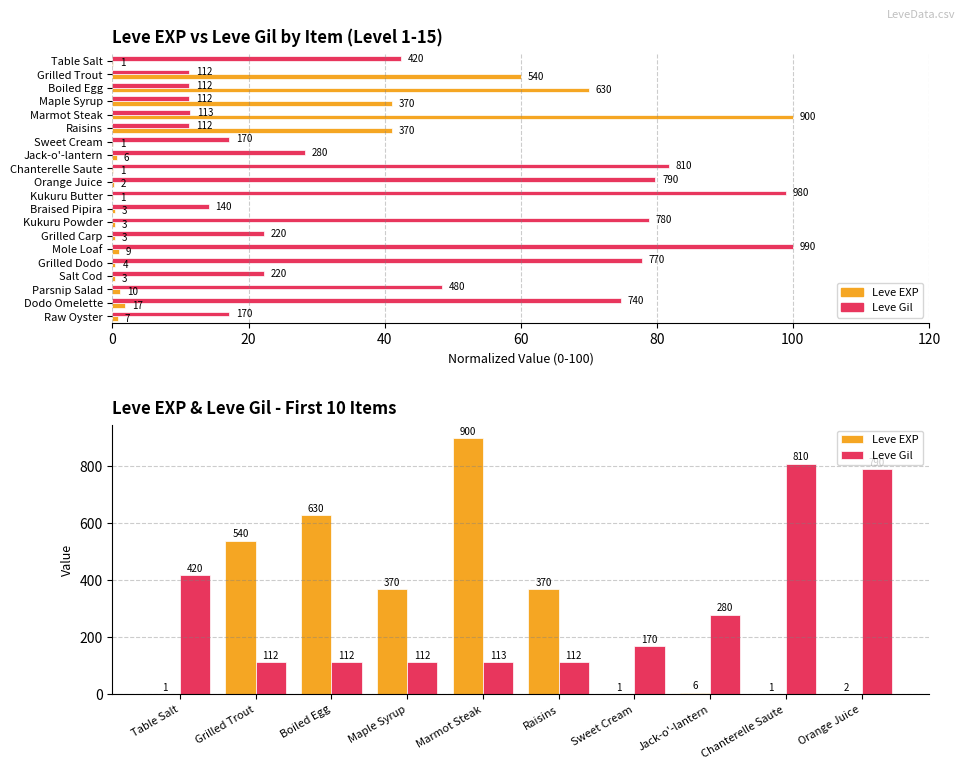

What are all the series names shown in the legend?

Leve EXP, Leve Gil